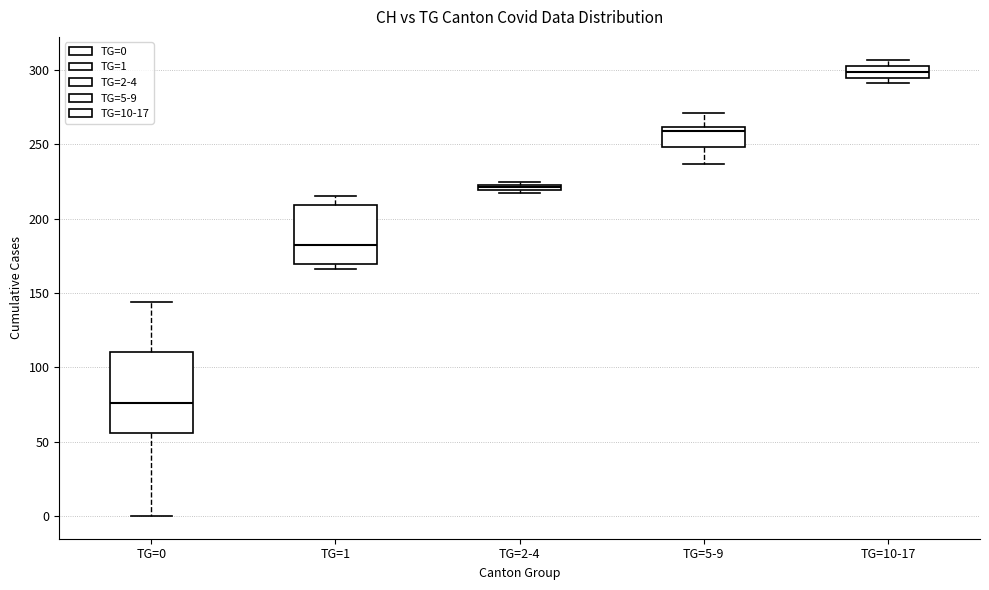

Comparing the boxes themselves (not the whiskers), which one is the tallest?

TG=0